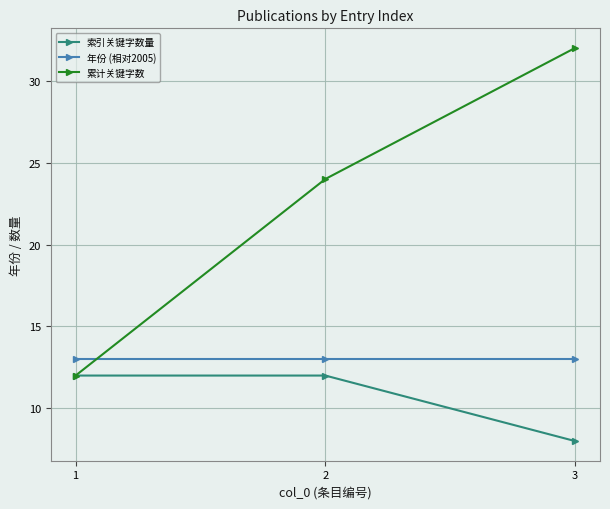

What is the difference between the maximum and minimum values in the 索引关键字数量 series?

4